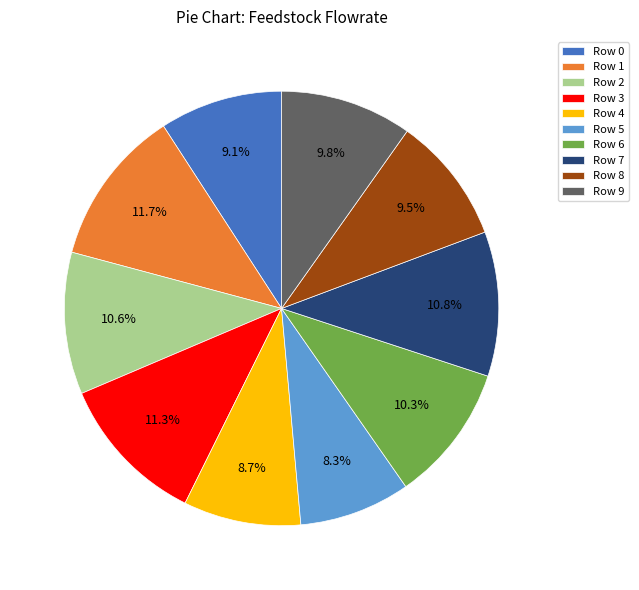

To the nearest percent, what is the average slice percentage?

10%